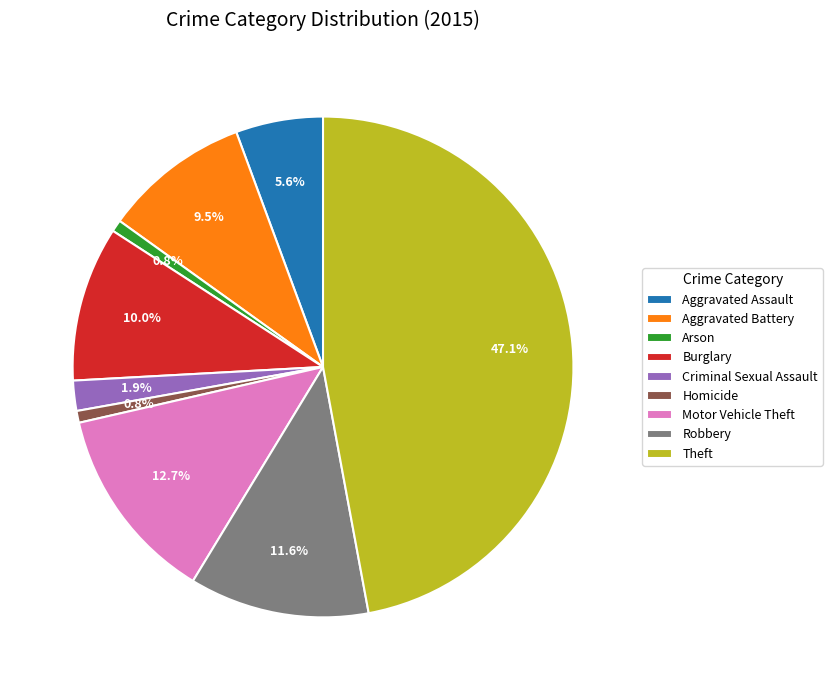

Is Homicide the majority of the pie?

No